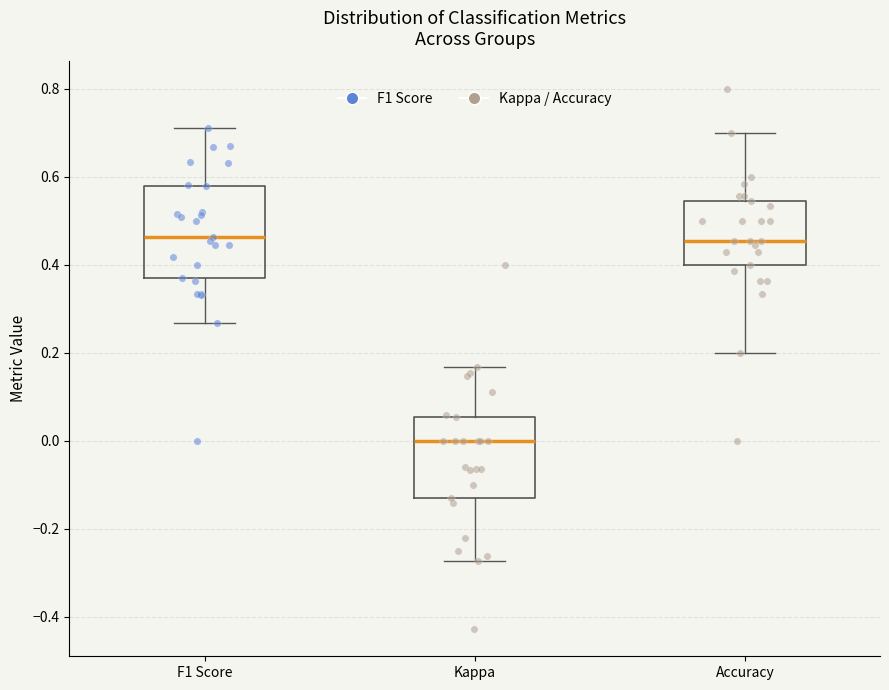

Comparing the boxes themselves (not the whiskers), which one is the tallest?

F1 Score